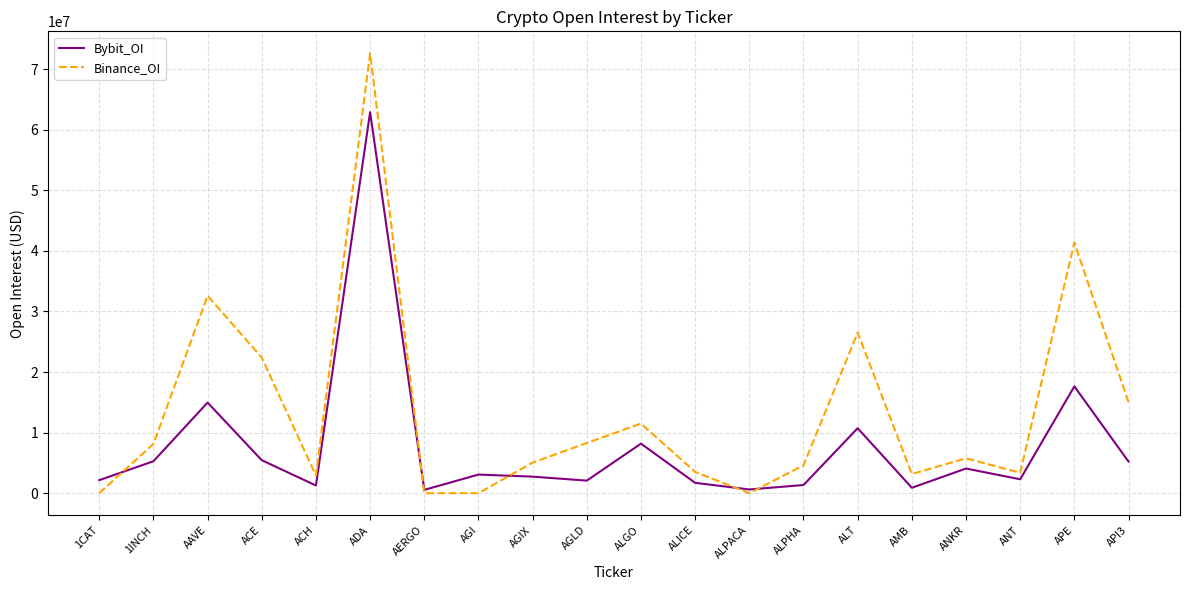

What is the difference between the maximum and minimum values in the Binance_OI series?

72618910